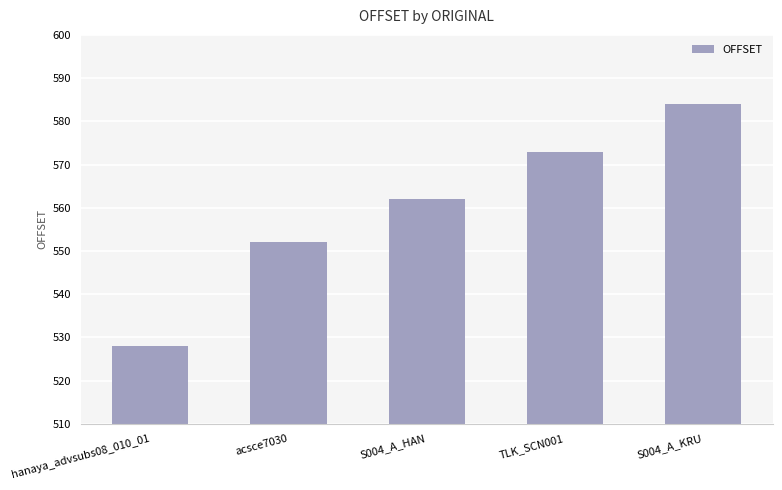

What is the greatest value displayed?

584